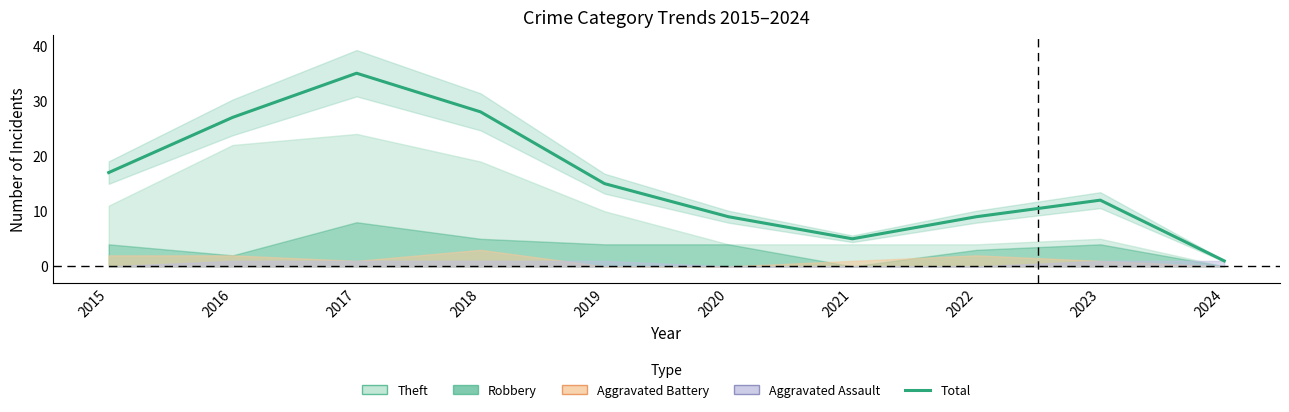

Reading right to left, what are all the values shown in this chart?

2024=1	2023=12	2022=9	2021=5	2020=9	2019=15	2018=28	2017=35	2016=27	2015=17